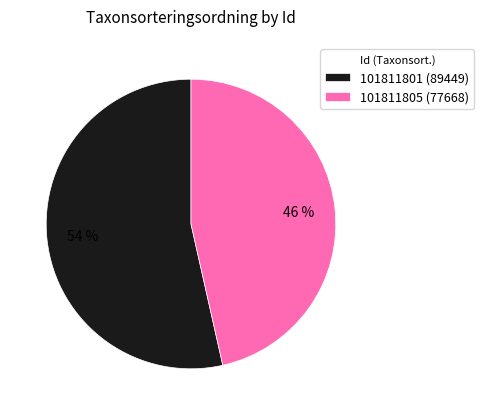

Count the number of slices in the pie.

2